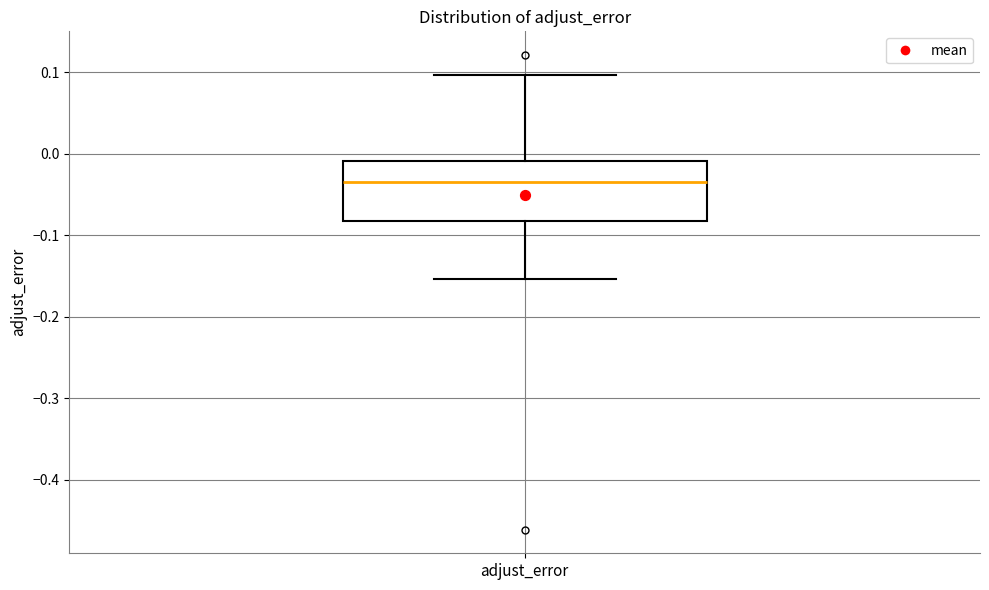

Read this box plot against the y-axis: the position of the median line, the range covered by the box, and the ends of both whiskers. The values are not printed on the chart, so give them approximately, as read against the axis.

median -0.03, box -0.08 to -0.01, whiskers -0.15 to 0.10